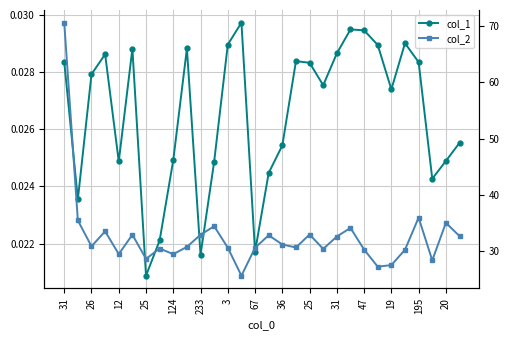

What is the greatest value displayed?

70.5